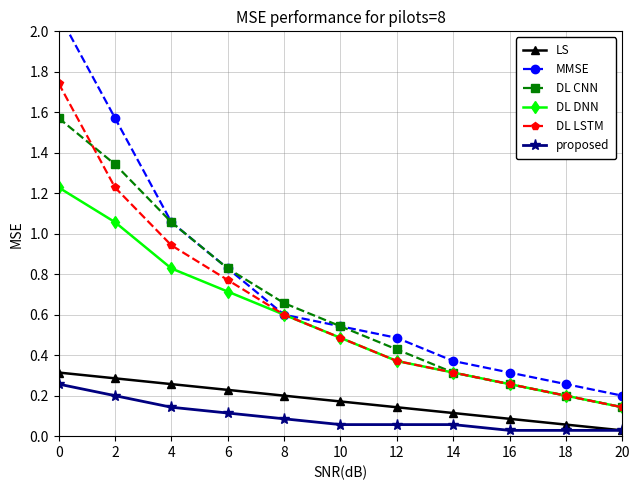

True or false: LS has a value of 0.1 at 18.

True